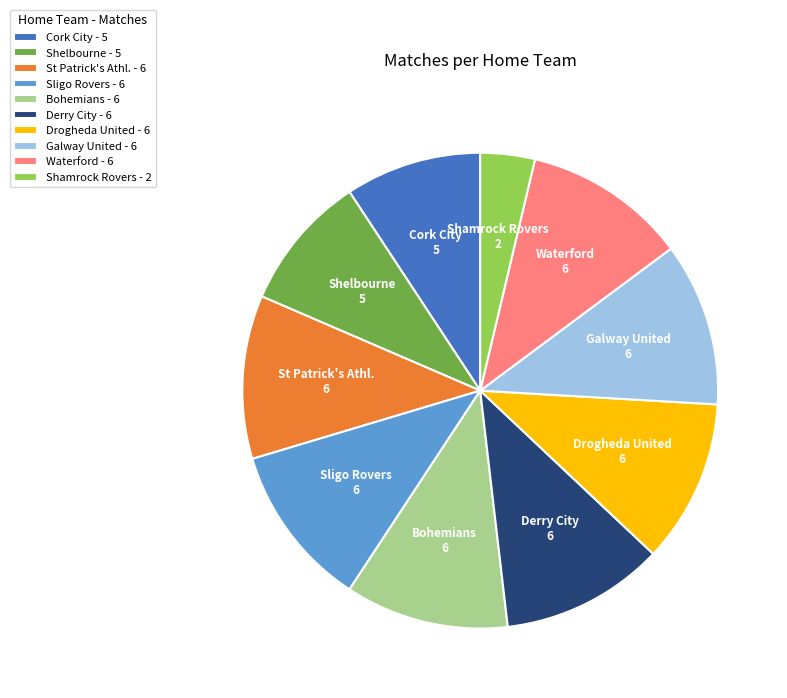

Combined, do Galway United and Sligo Rovers account for over 50%?

No